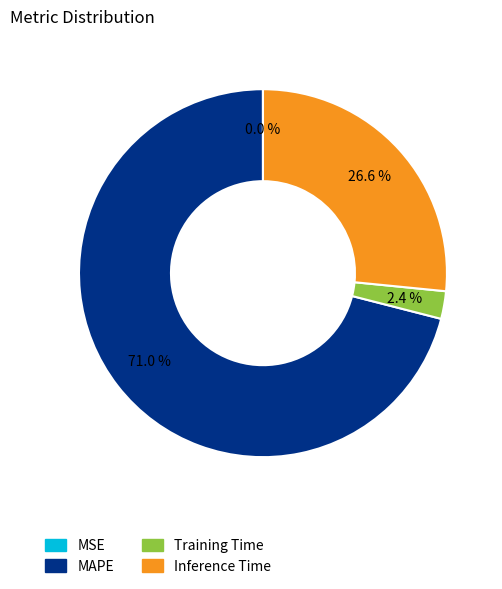

Do Training Time and MAPE together represent more than half of the pie?

Yes